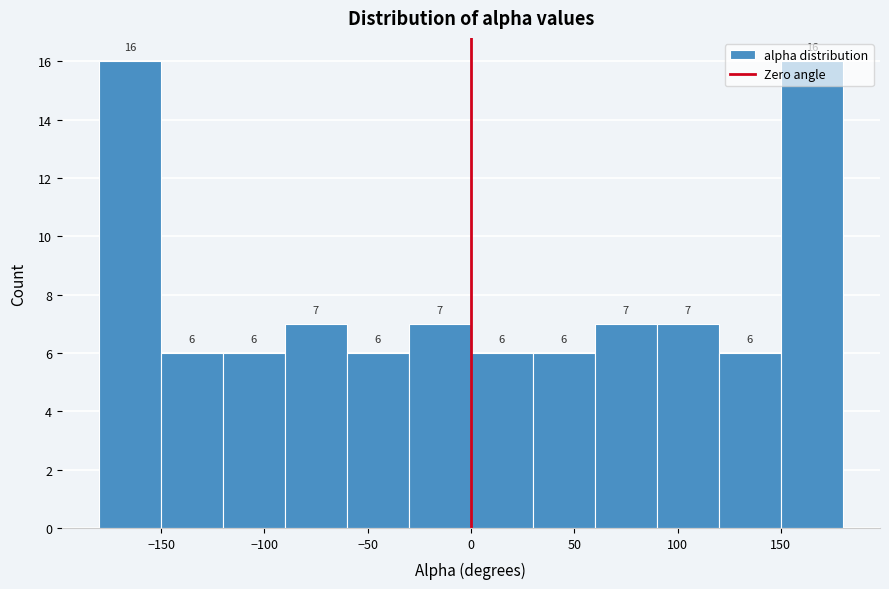

How tall is the bar that spans 0 to 30 on the x-axis?

6